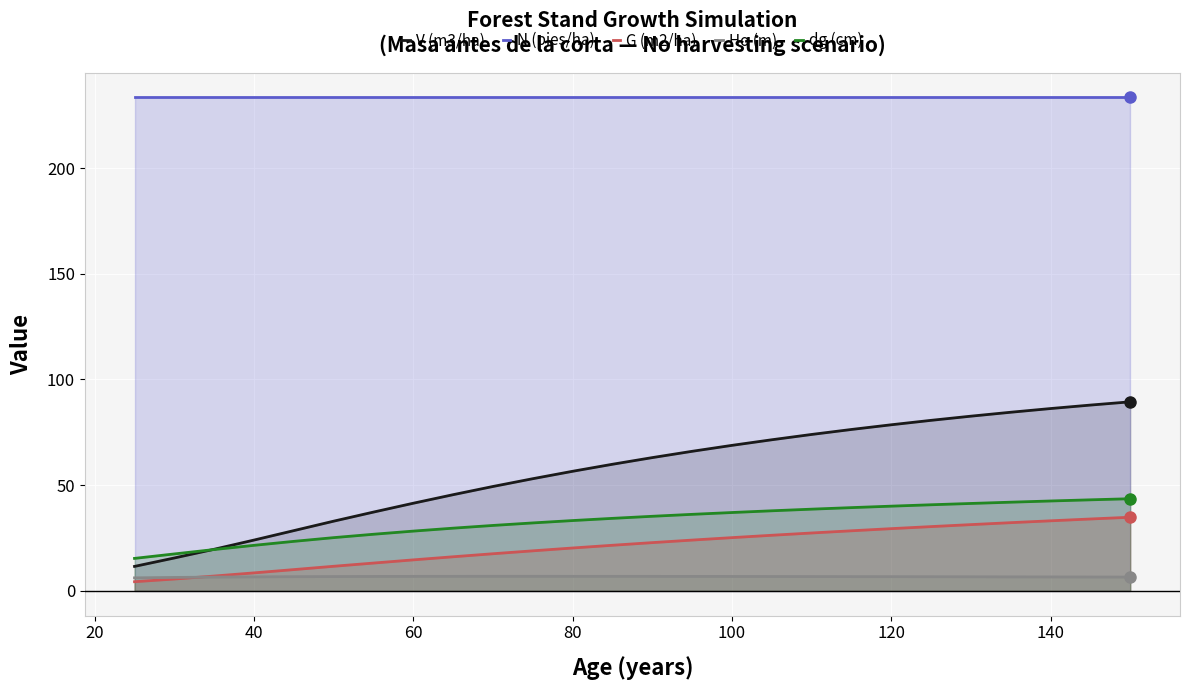

Which series has the widest spread of values?

V (m3/ha)